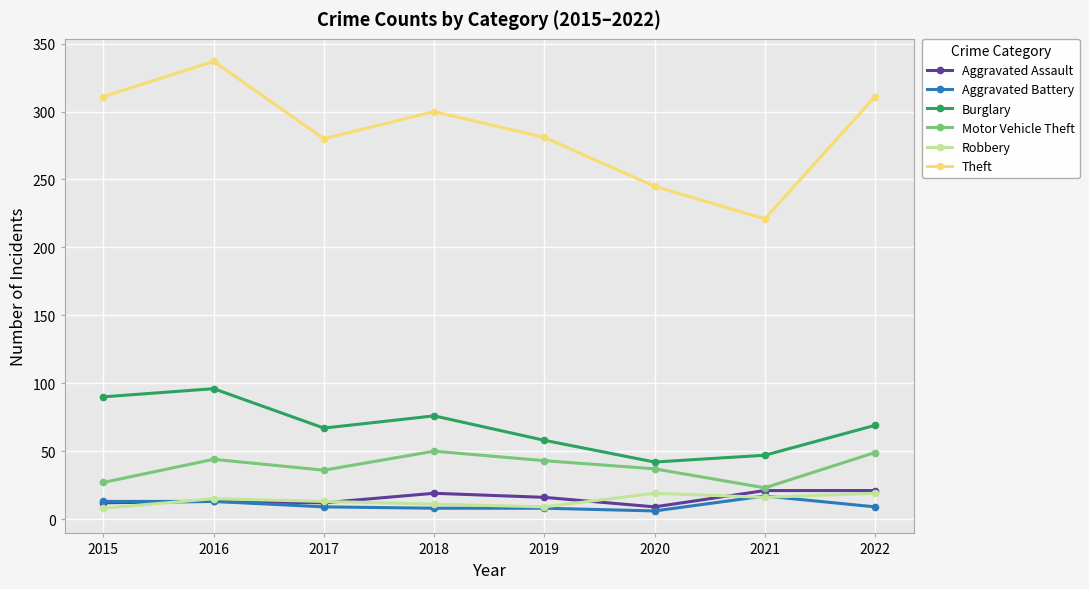

At how many categories does at least one series exceed 305?

3